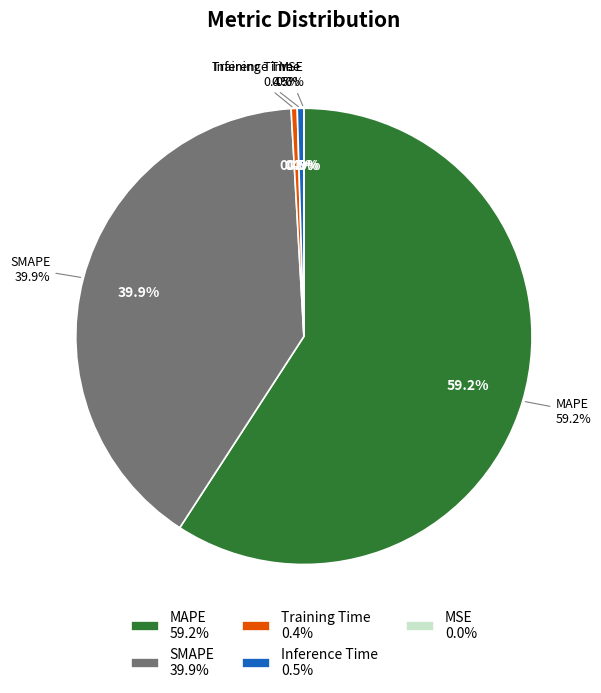

How many segments does this pie chart have?

5